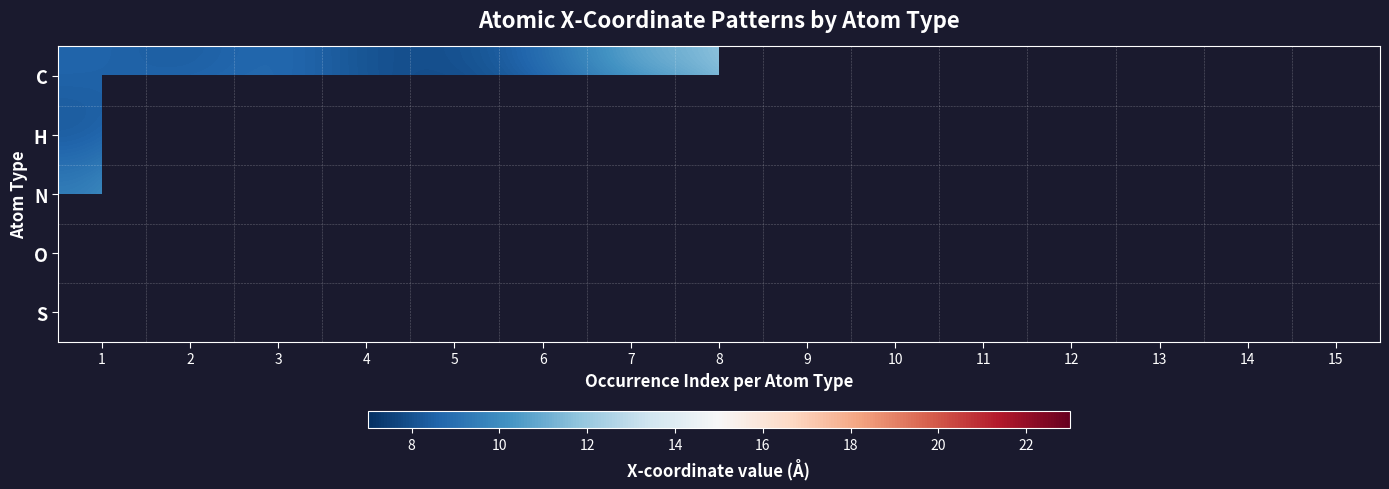

How many data points in C are less than 11?

6